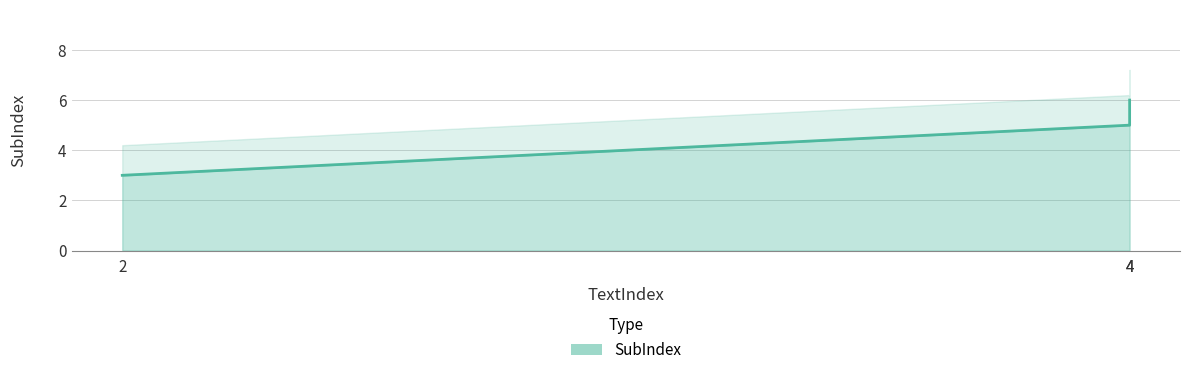

Count the number of values greater than 5.

1